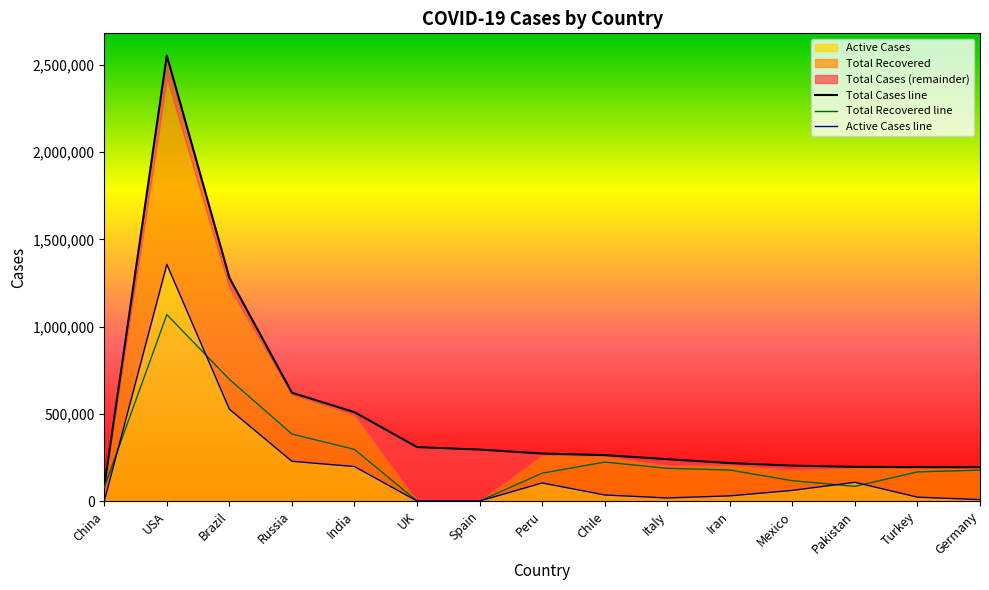

What is the label of the 6th point from the left?

UK